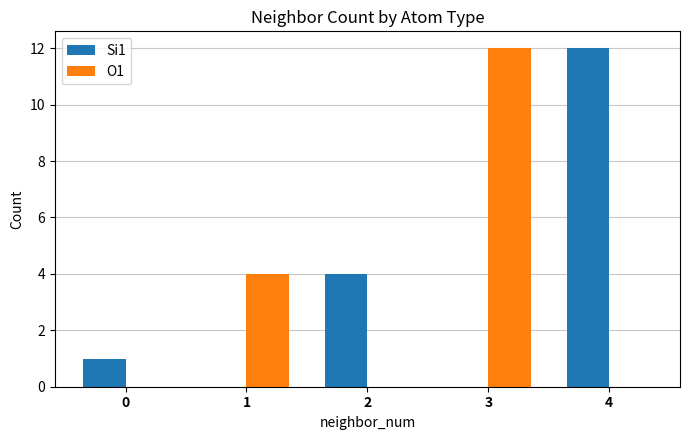

How many data points does each series have?

5